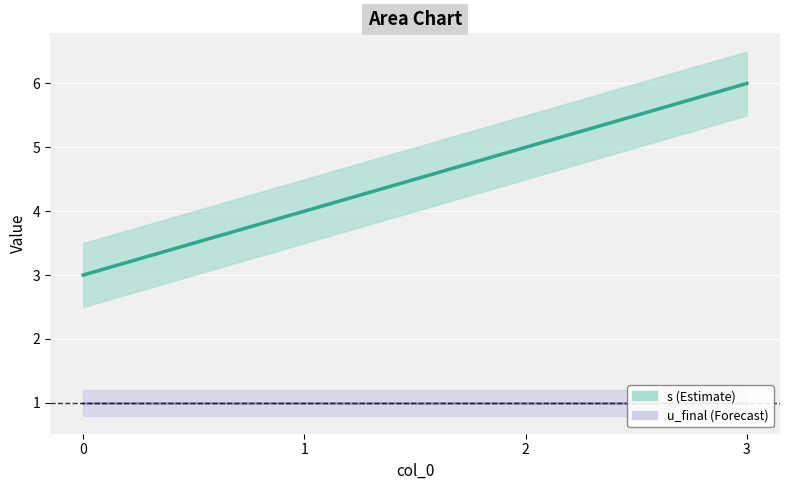

What is the difference between the maximum and minimum values?

3